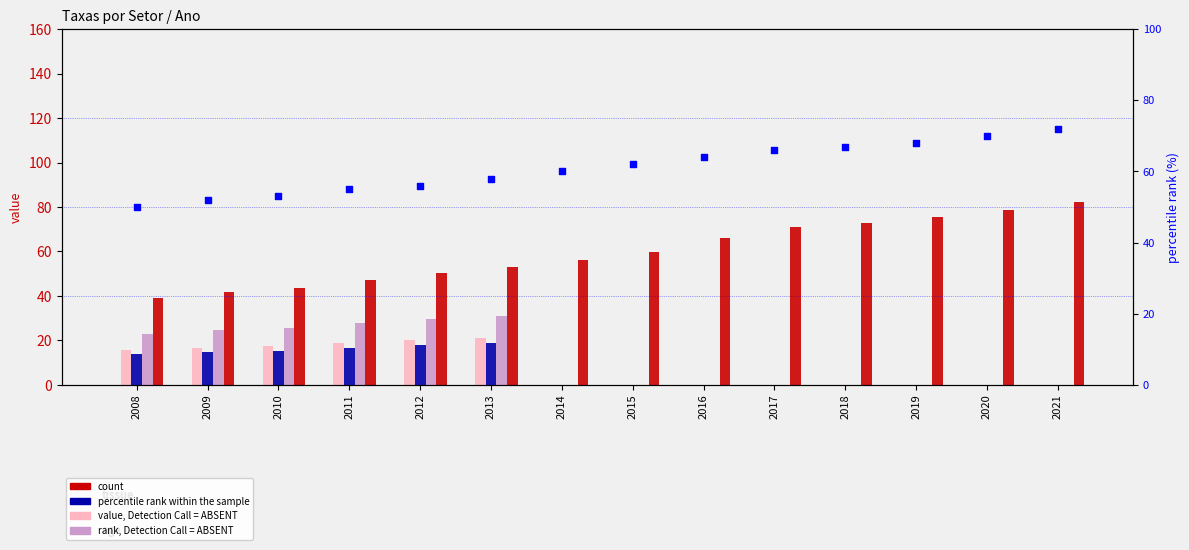

At which category is the sum across all series the highest?

2013